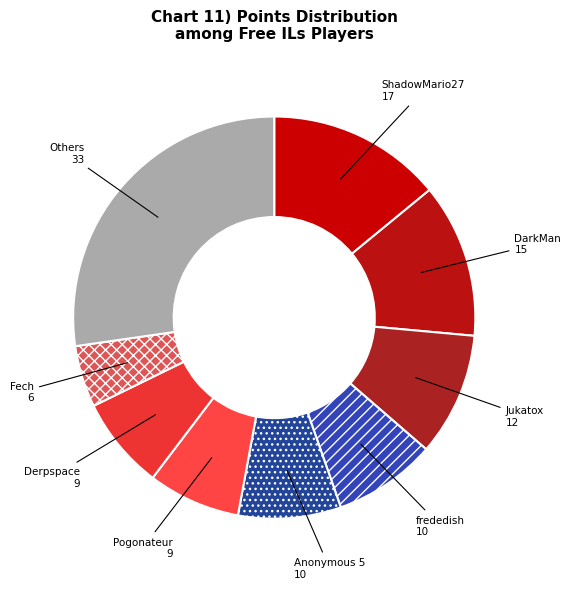

True or false: DarkMan accounts for 24% of the total.

False